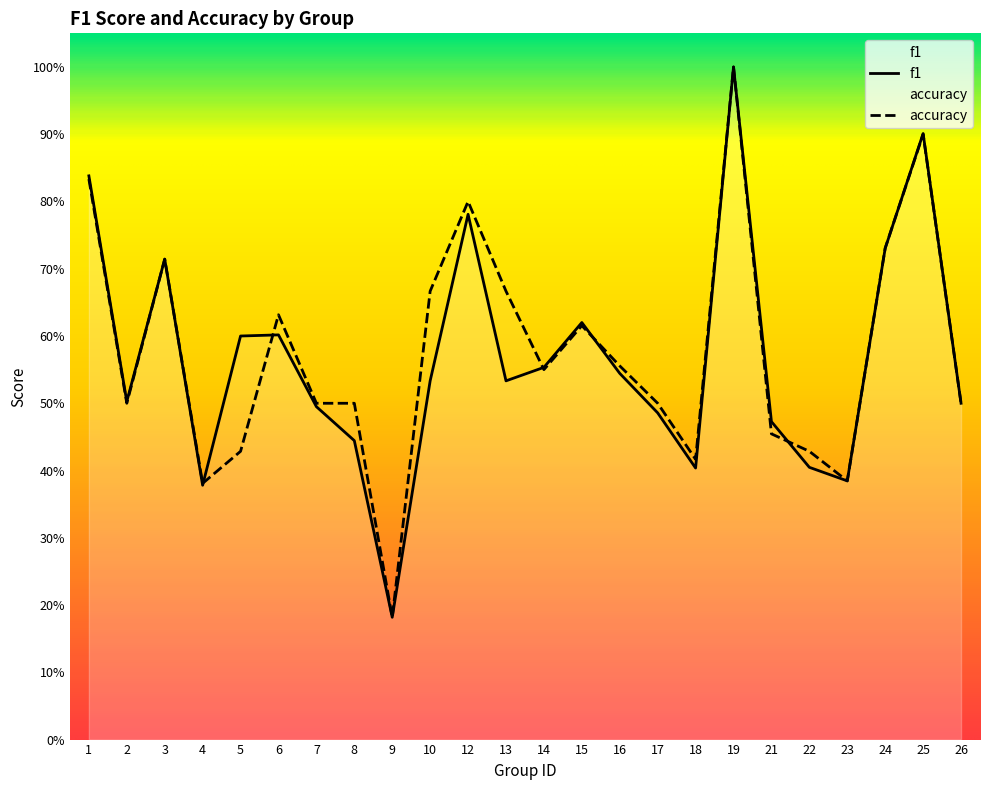

Which series has the largest range (max minus min)?

f1